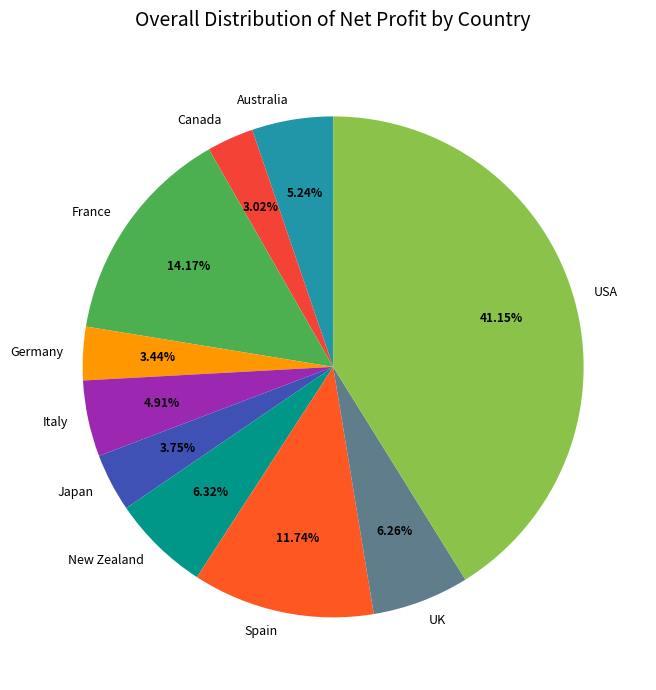

To the nearest percent, what is the combined percentage of New Zealand and USA?

47%